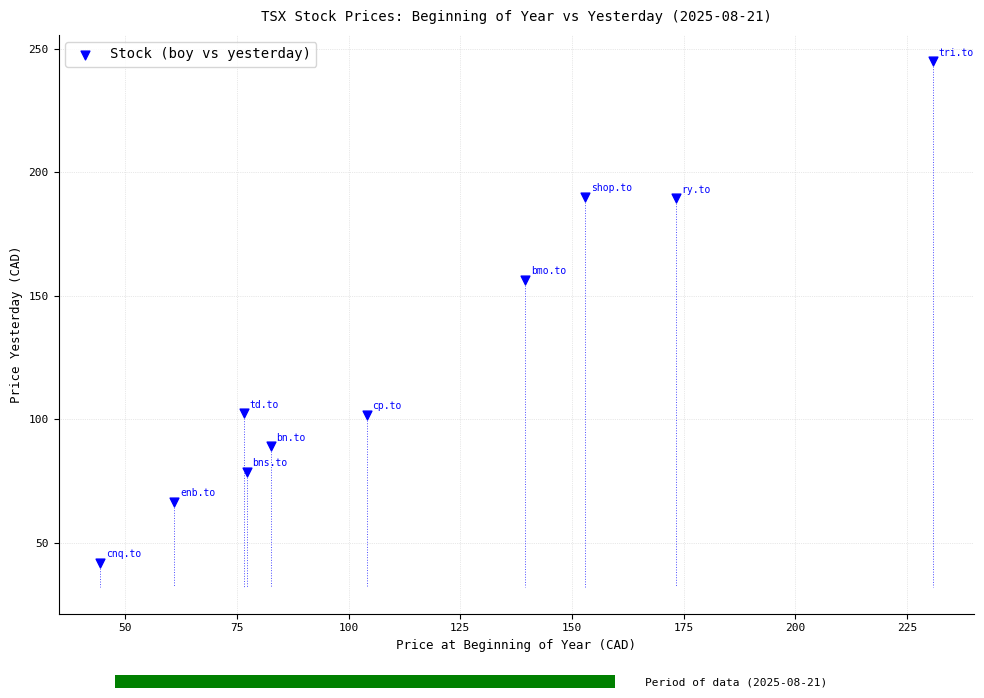

What is the average X value?

114.2